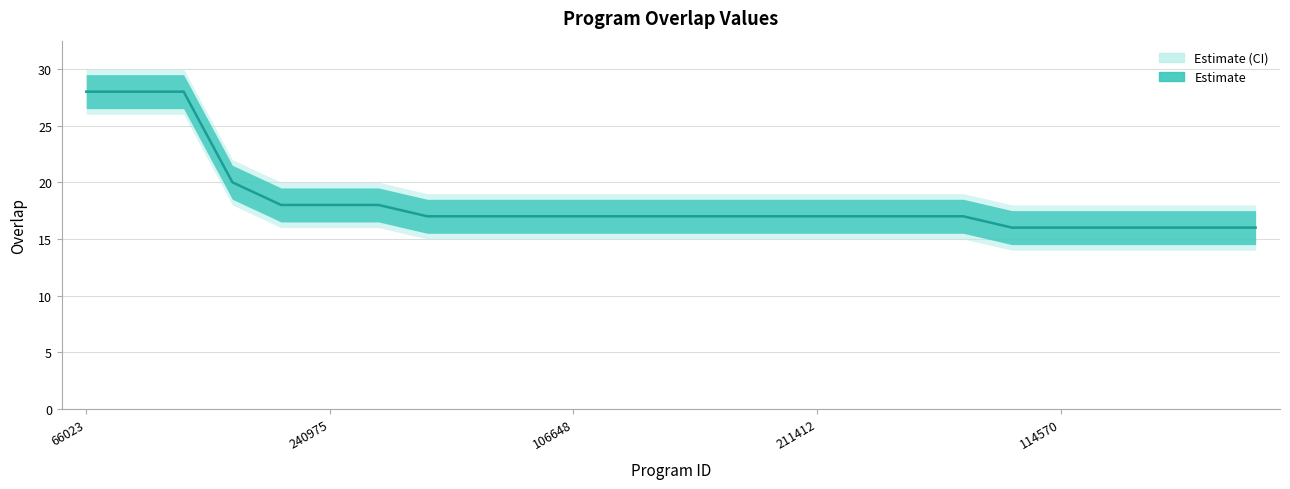

Between 12 and 211412, which is larger?

211412